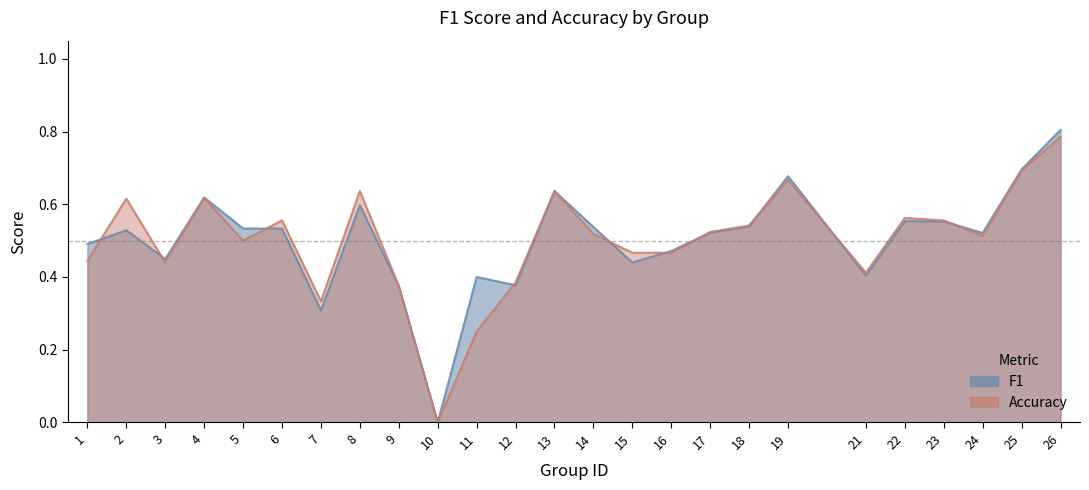

Rank the categories by f1 value from highest to lowest.

26, 25, 19, 13, 4, 8, 22, 23, 18, 14, 5, 6, 2, 17, 24, 1, 16, 3, 15, 21, 11, 12, 9, 7, 10